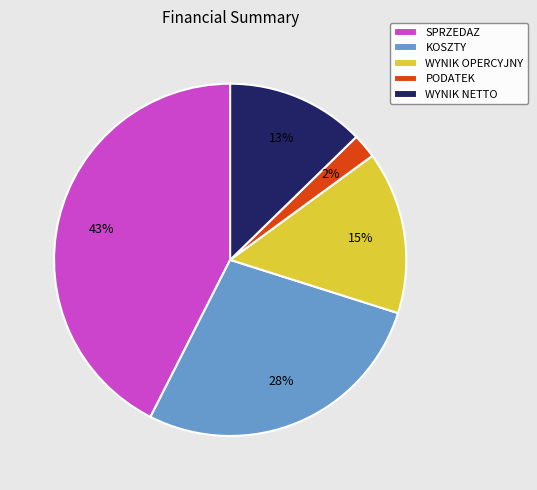

Combined, do WYNIK NETTO and SPRZEDAZ account for over 50%?

Yes